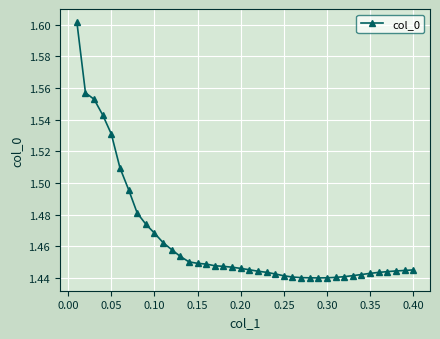

What is the sum of all values?

58.6